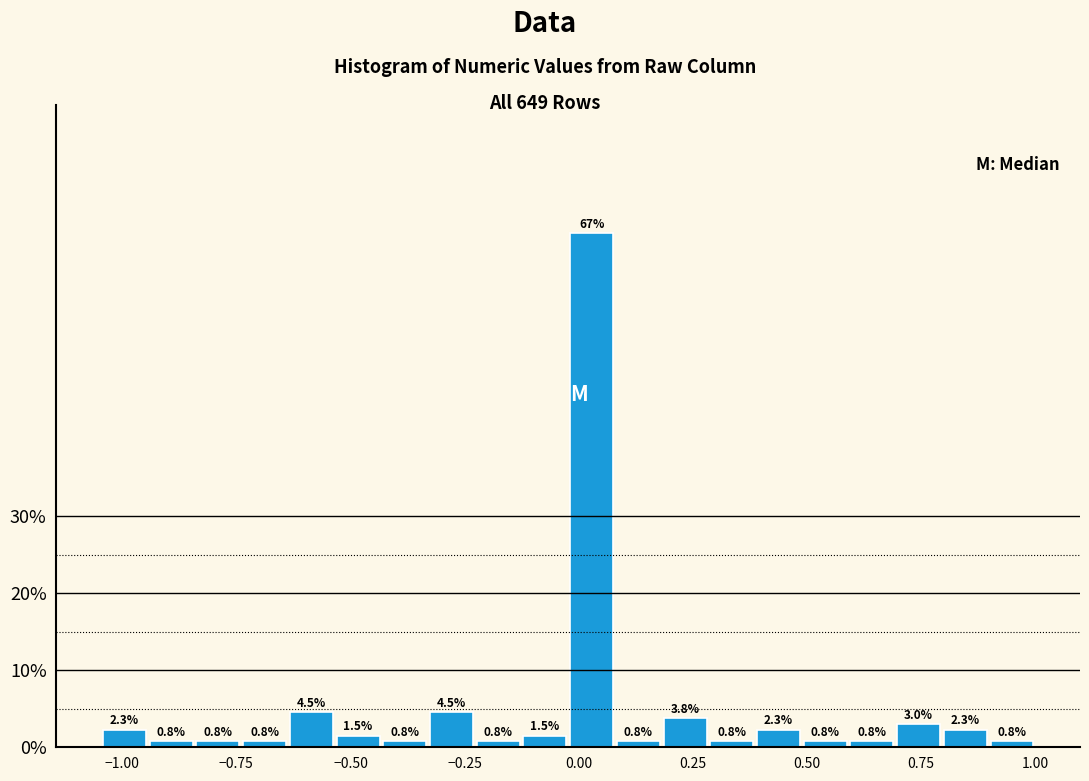

Read against the x-axis, roughly where is the centre of the tallest bar?

0.05